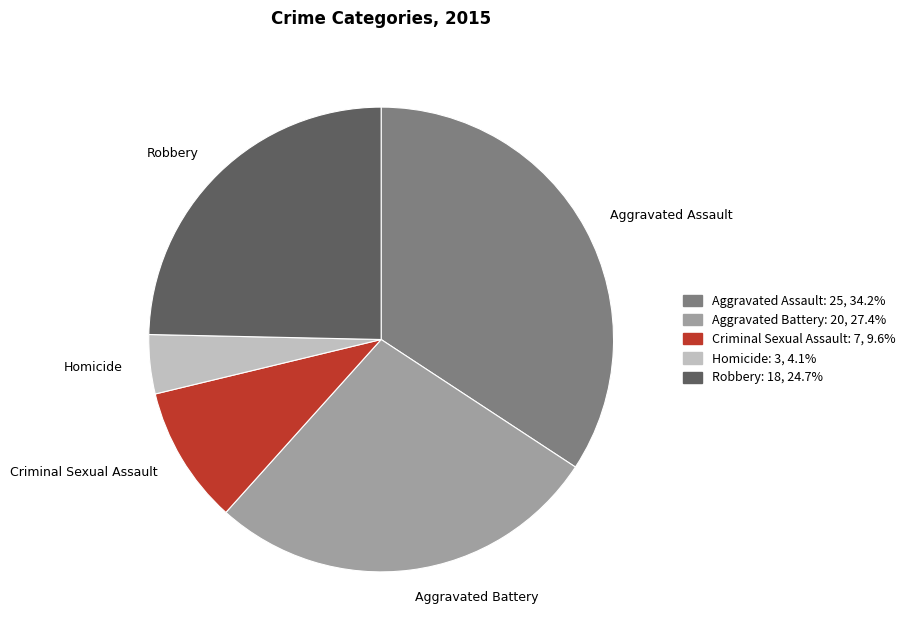

Which has a higher value, Aggravated Battery or Aggravated Assault?

Aggravated Assault